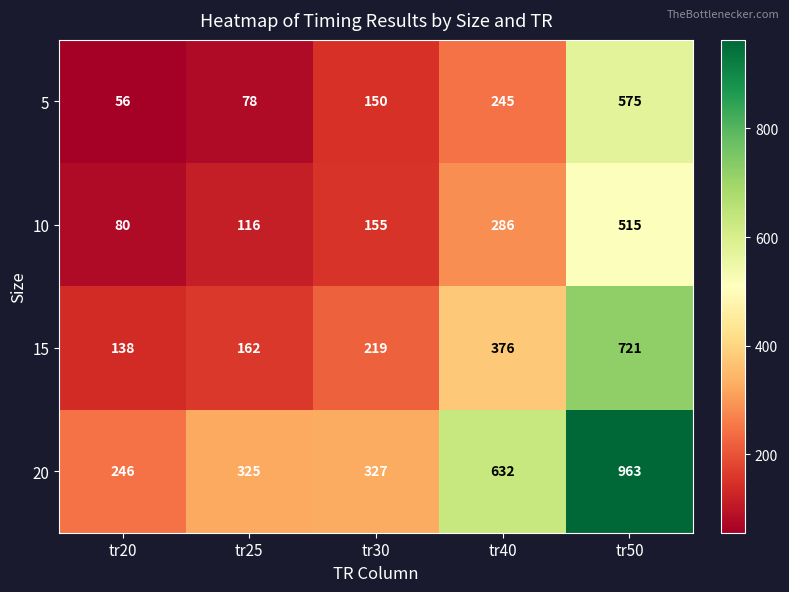

List the labels in order of 5 value, largest first.

tr50, tr40, tr30, tr25, tr20